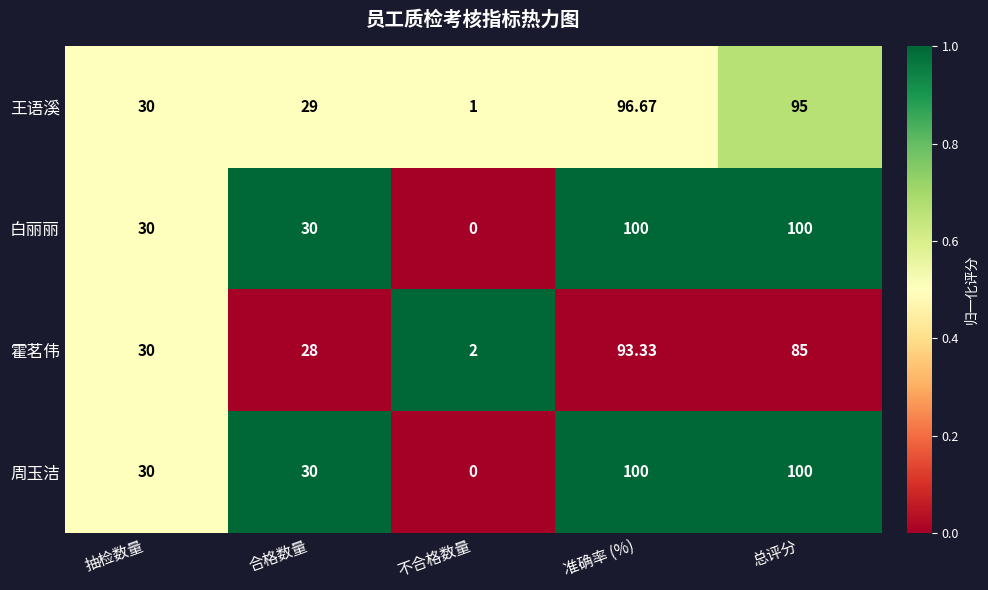

Which category has the lowest value in the 周玉洁 series?

不合格数量